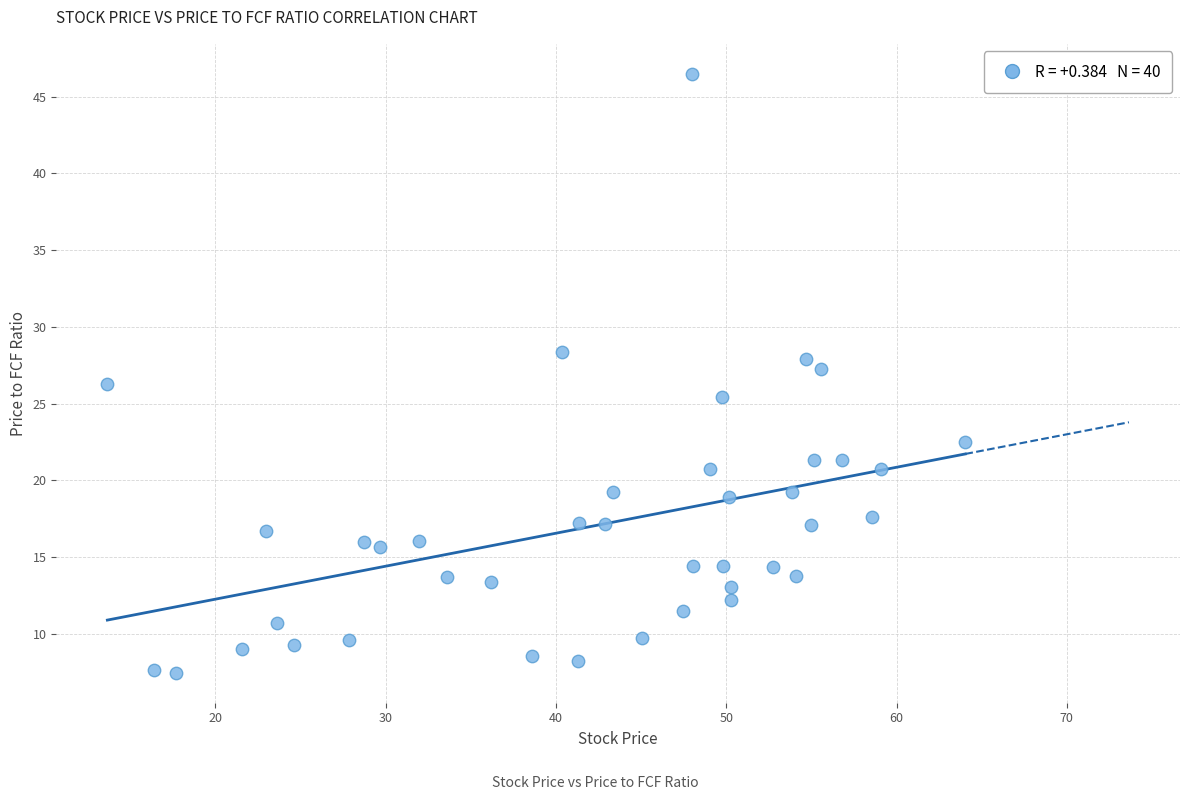

What is the range of Y values (max minus min)?

39.0